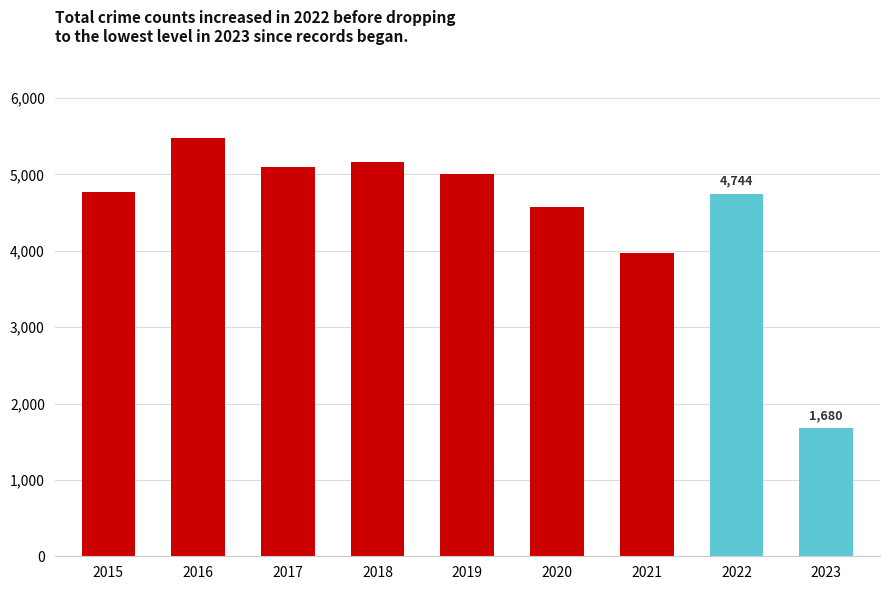

What is the sum of the values at 2021 and 2022?

8715